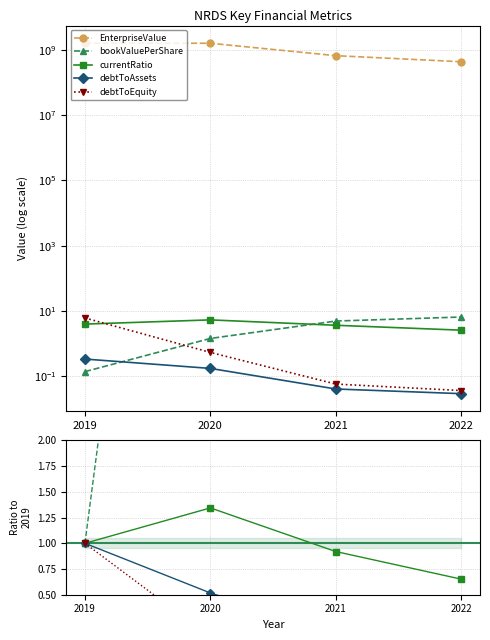

What are all the series names shown in the legend?

EnterpriseValue, bookValuePerShare, currentRatio, debtToAssets, debtToEquity